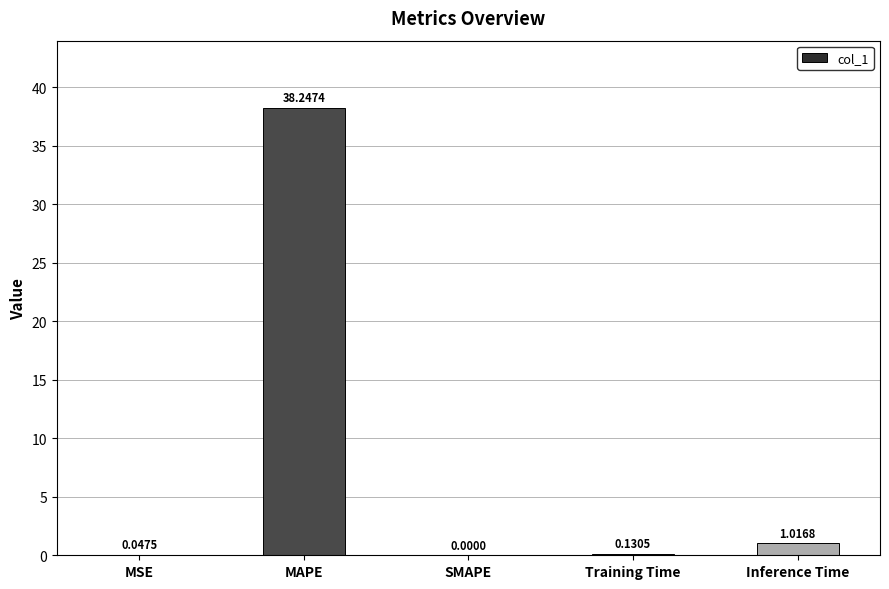

What is the greatest value displayed?

38.2